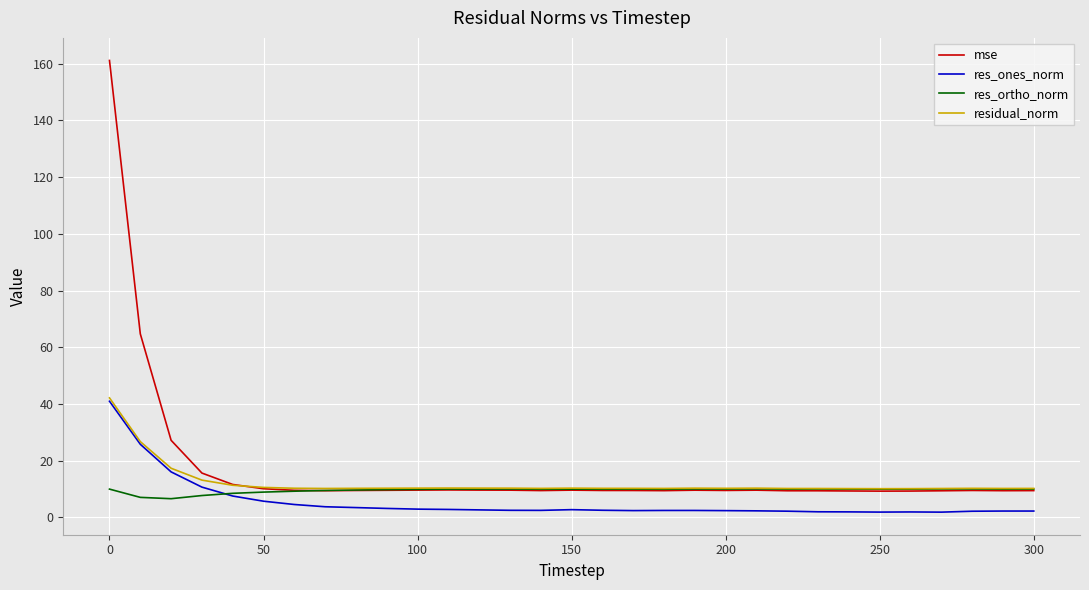

What is the highest value of the res_ortho_norm series?

10.0